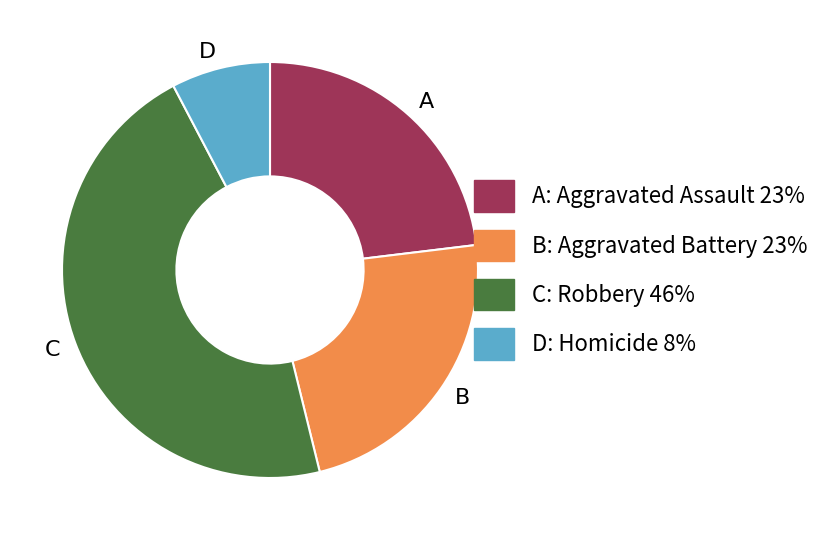

Which category has the biggest portion of the pie?

C